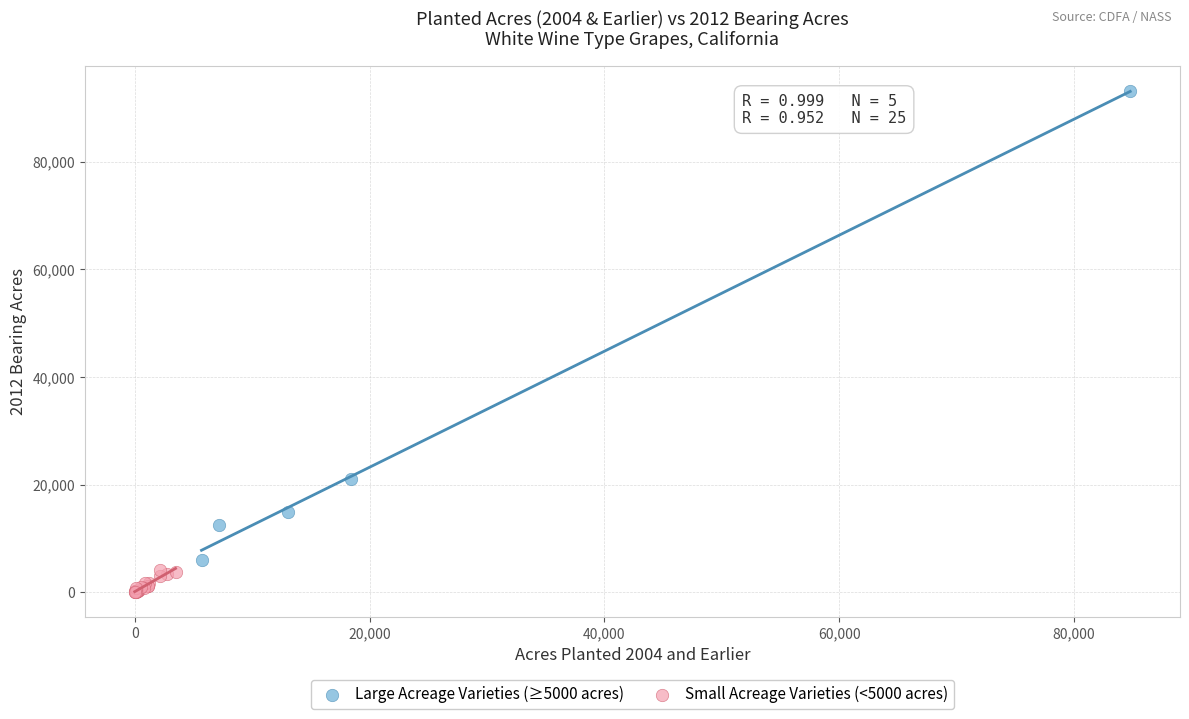

Which series has the largest Y range (max minus min)?

Large Acreage Varieties (≥5000 acres)